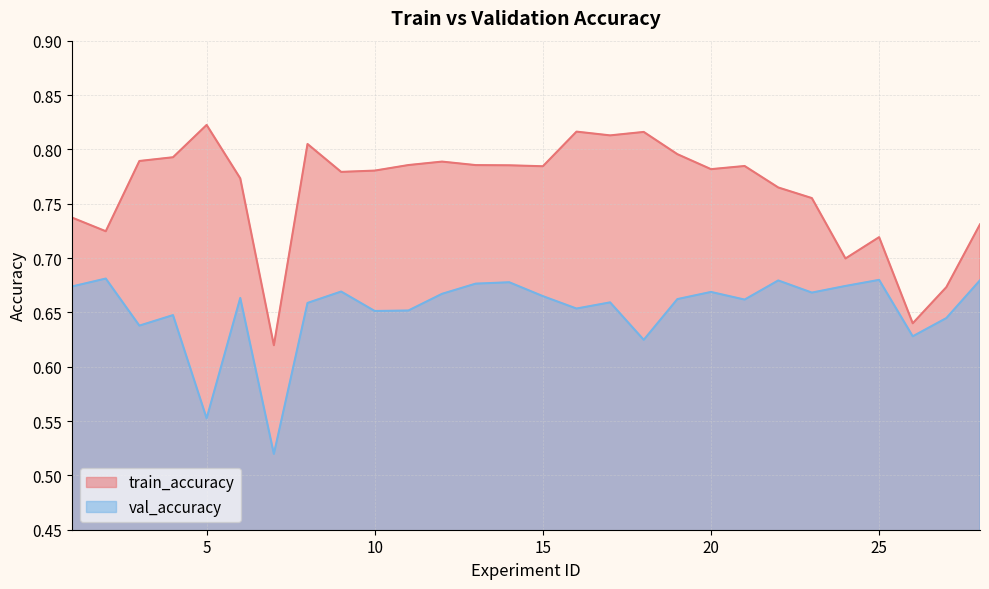

Is the value of train_accuracy at 14 greater than the value of val_accuracy at 28?

Yes